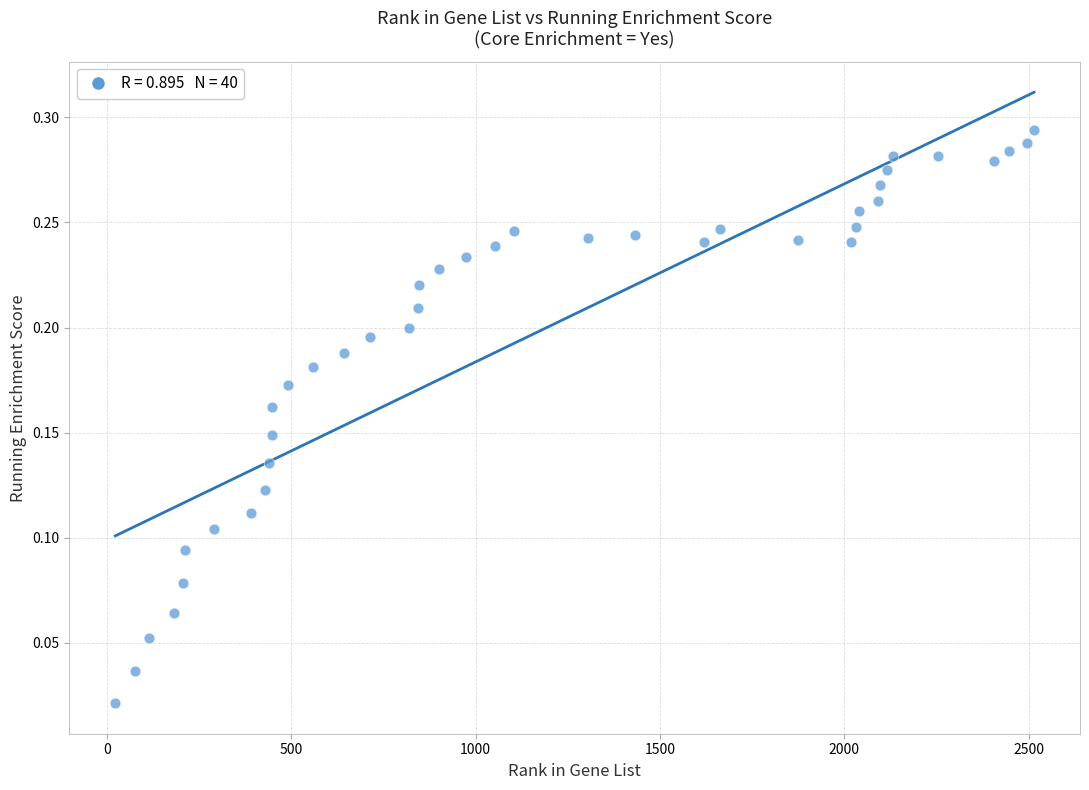

What is the range of X values (max minus min)?

2492.0